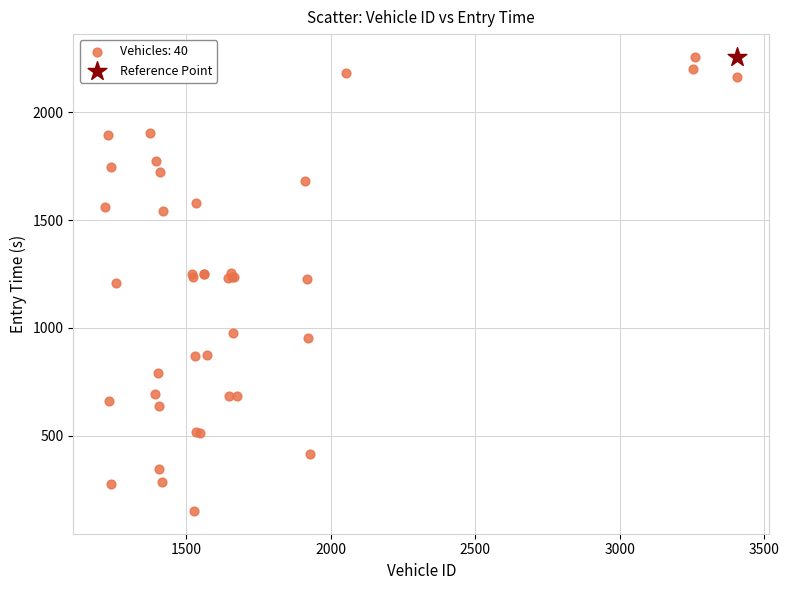

What are all the series names shown in the legend?

Vehicles: 40, Reference Point